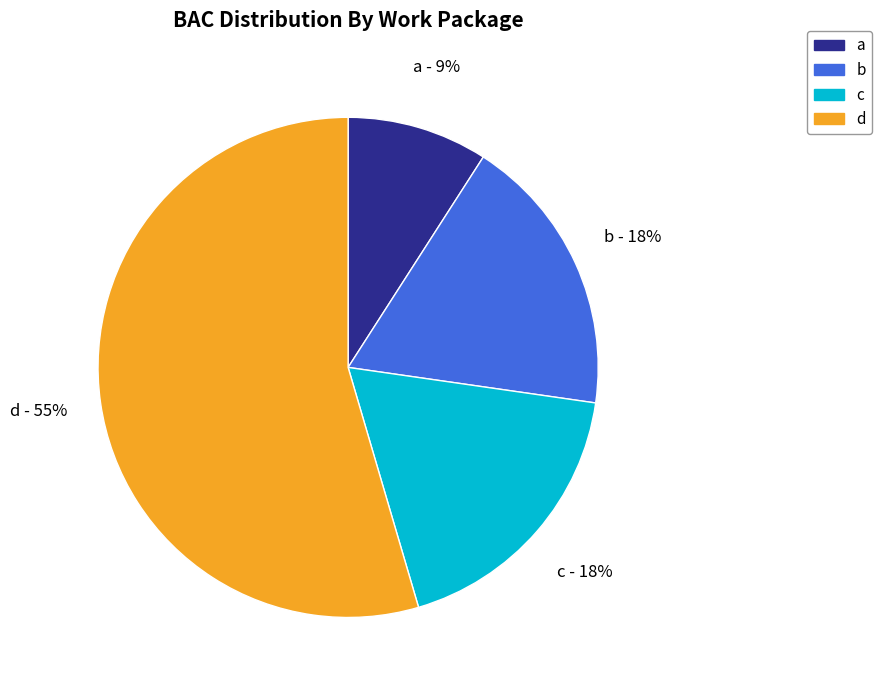

To the nearest percent, what is the combined percentage of a and b?

27%